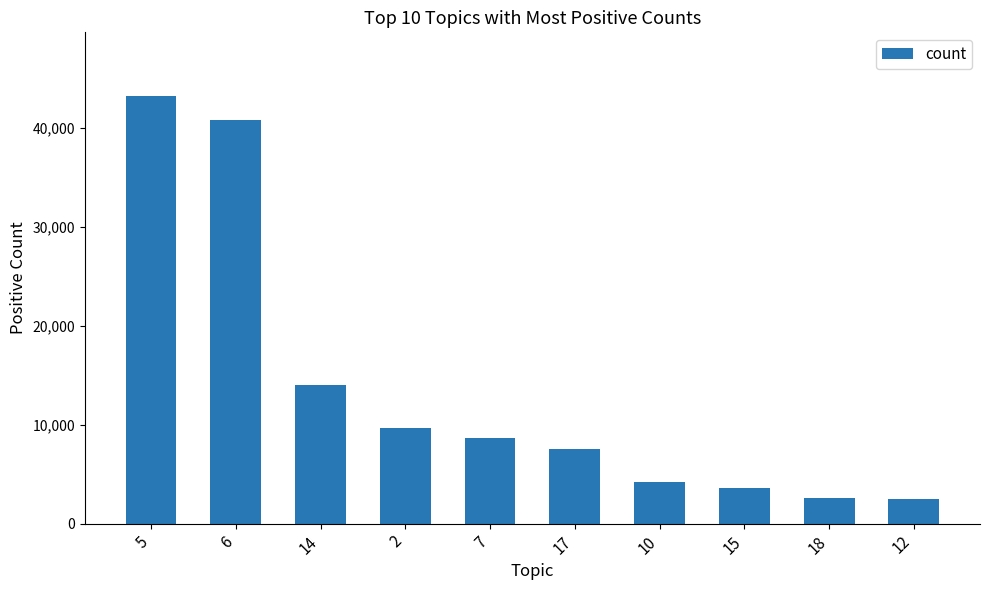

Read the value at 5.

43186